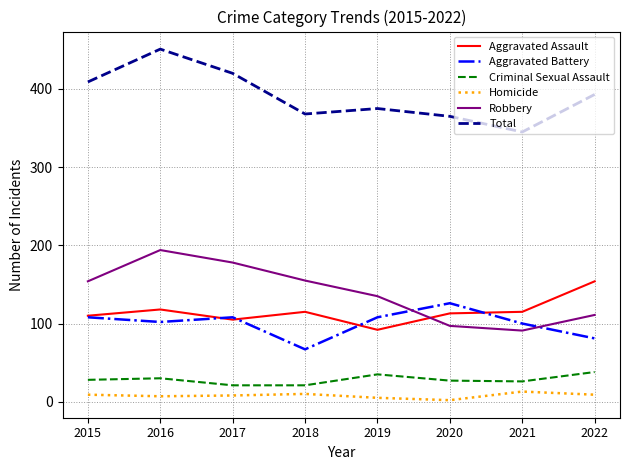

The Homicide series shows 9 at 2015. True or false?

True